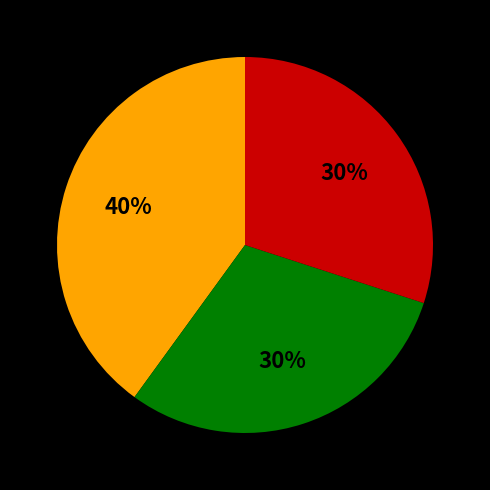

To the nearest percent, what is the average slice percentage?

33%